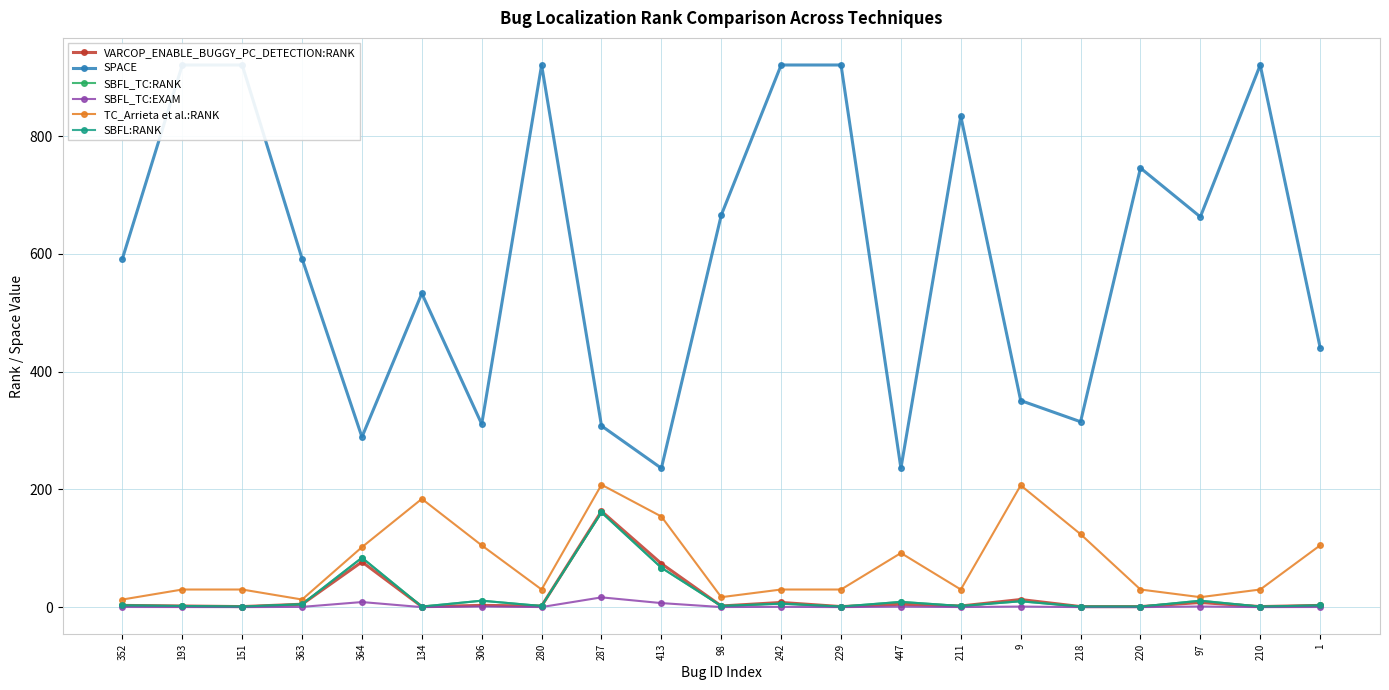

The SBFL_TC:EXAM series shows 0.3 at 447. True or false?

False